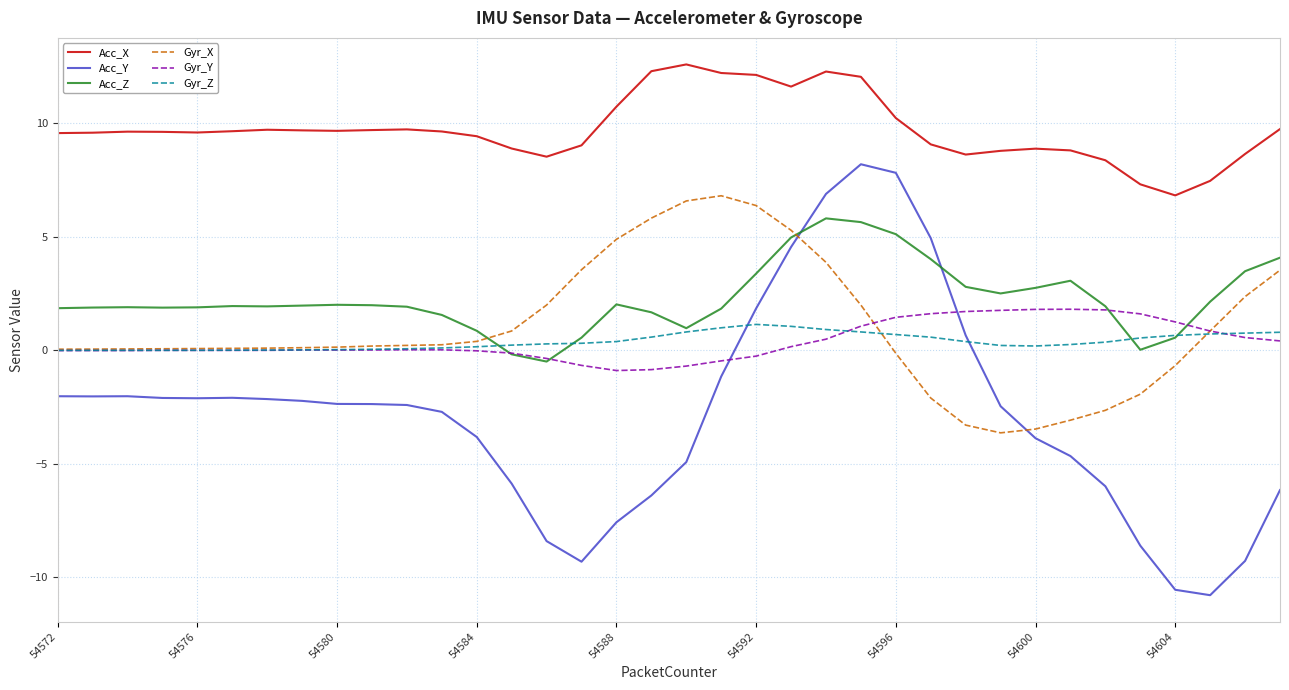

What is the lowest value of the Gyr_X series?

-3.6